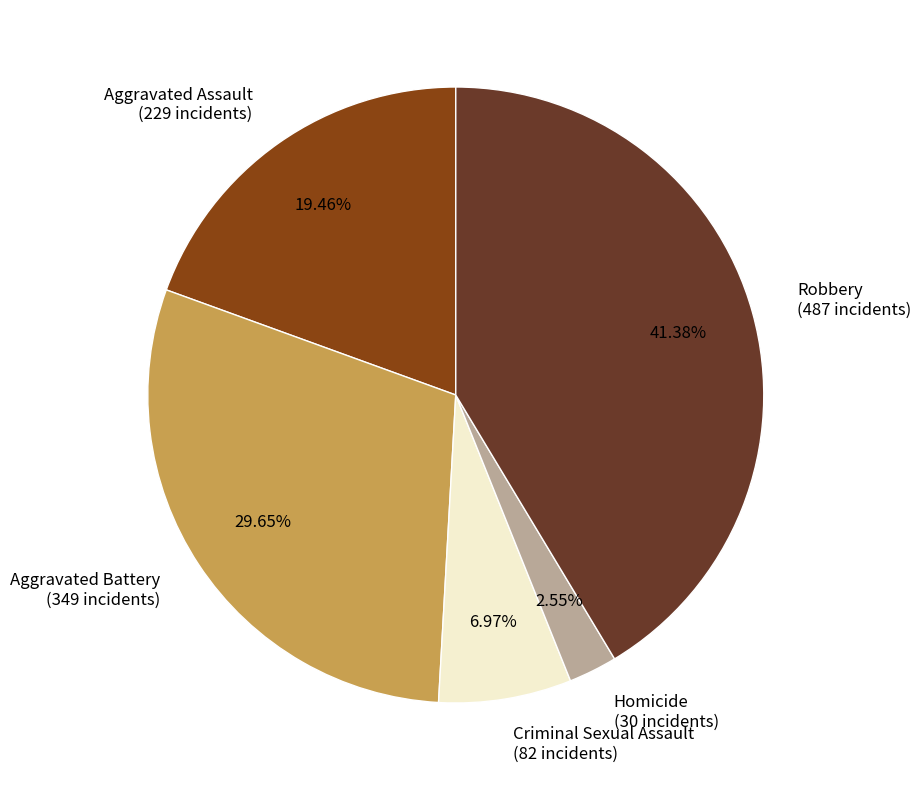

To the nearest percent, what is the difference between the Criminal Sexual Assault and Aggravated Assault slice percentages?

12%